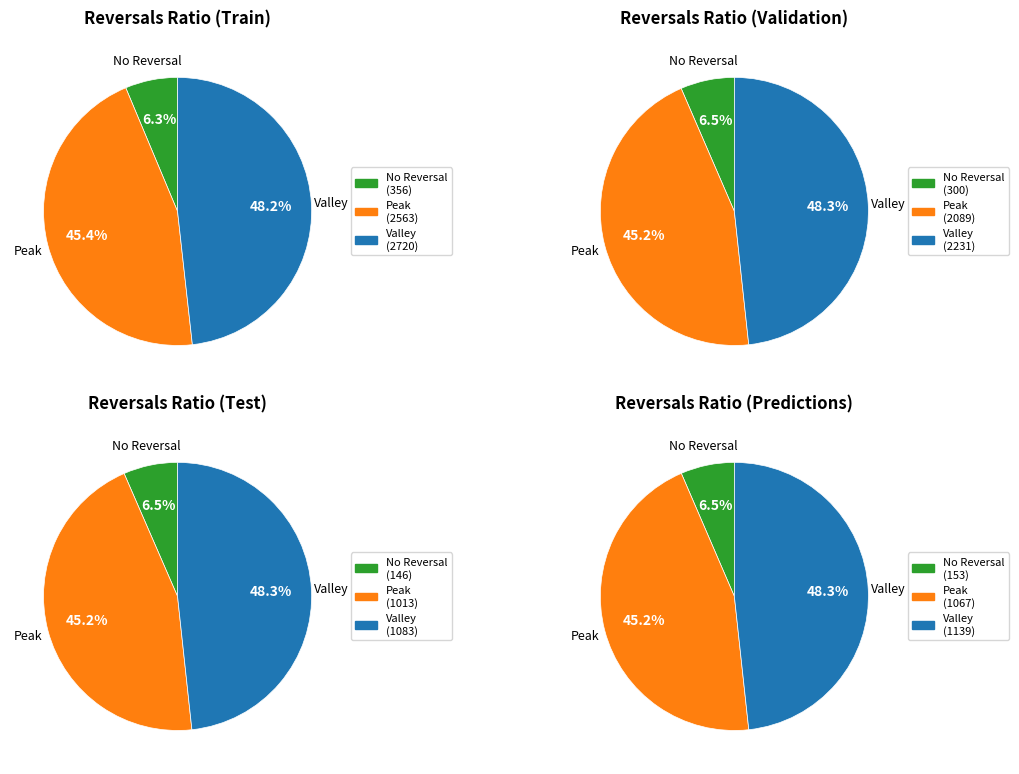

Does any single category account for the majority?

No